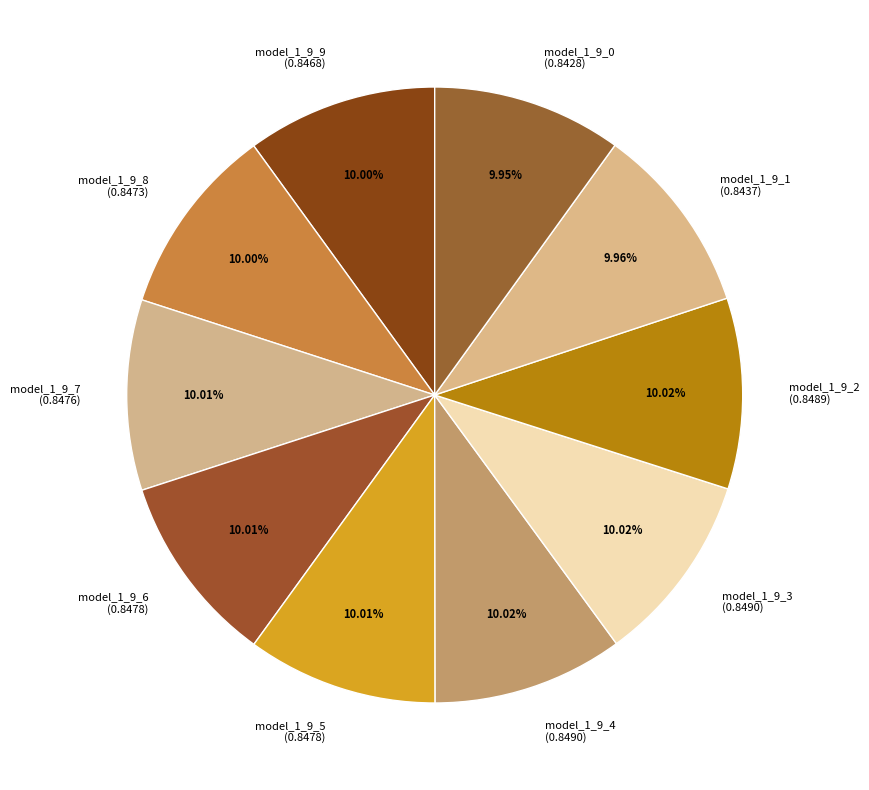

Is there any slice that represents more than half of the pie?

No